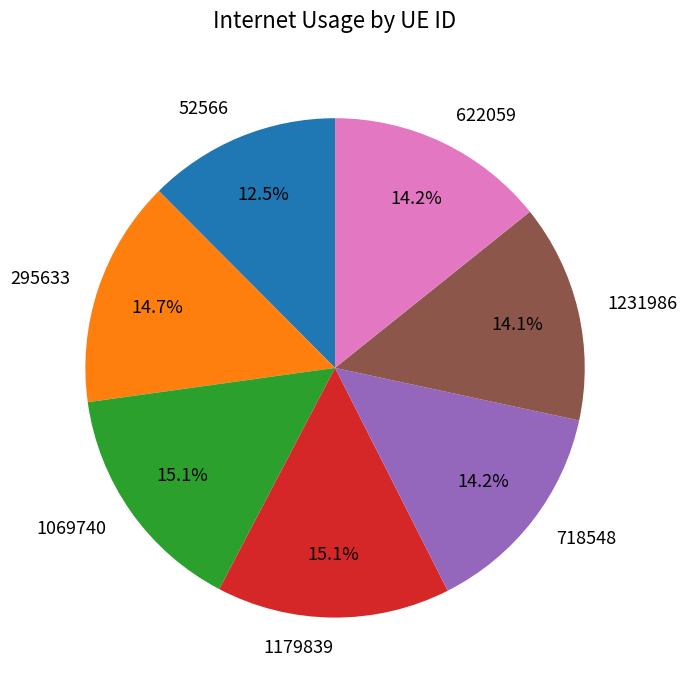

What is the total percentage of 52566 and 295633?

27.2%